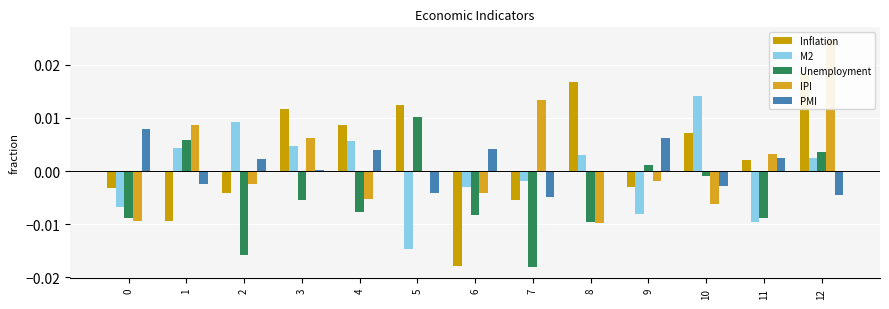

The value of PMI at 6 is 0.0. True or false?

False